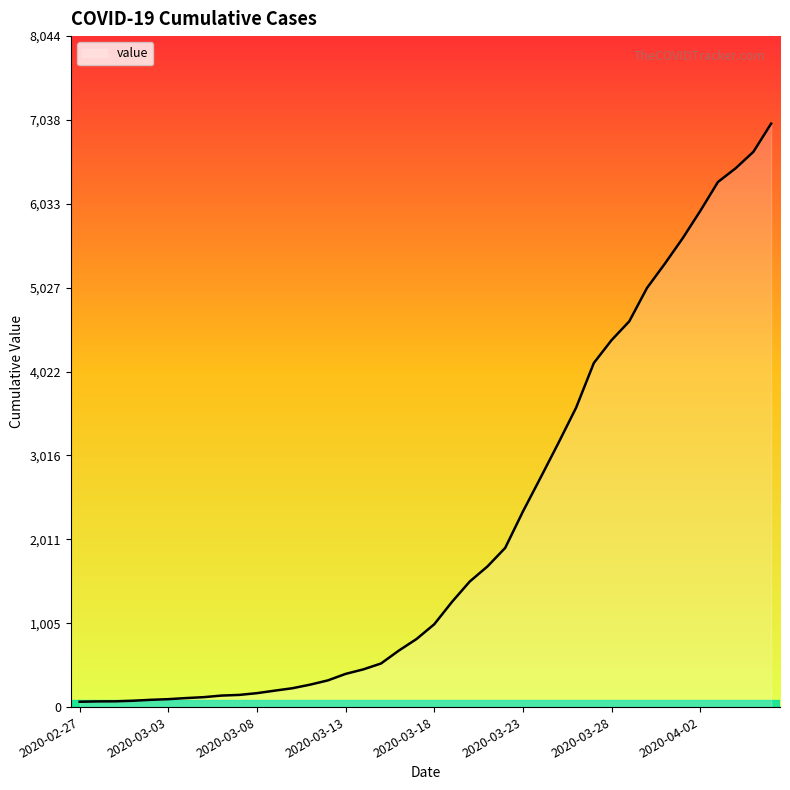

What is the difference between the second highest and second lowest values?

6589